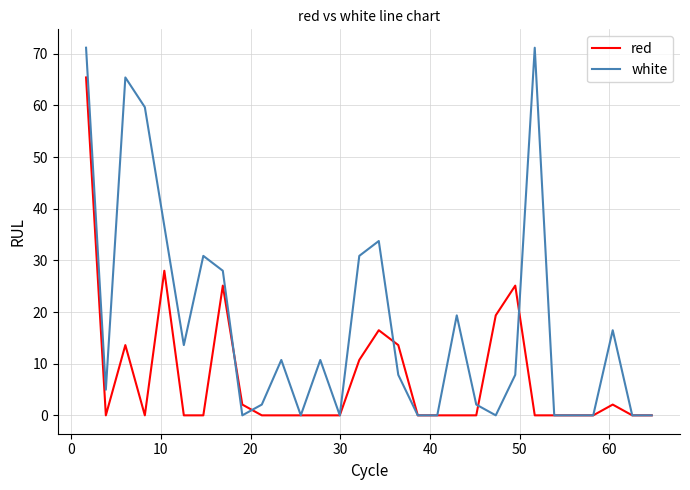

At how many categories does at least one series exceed 52?

4